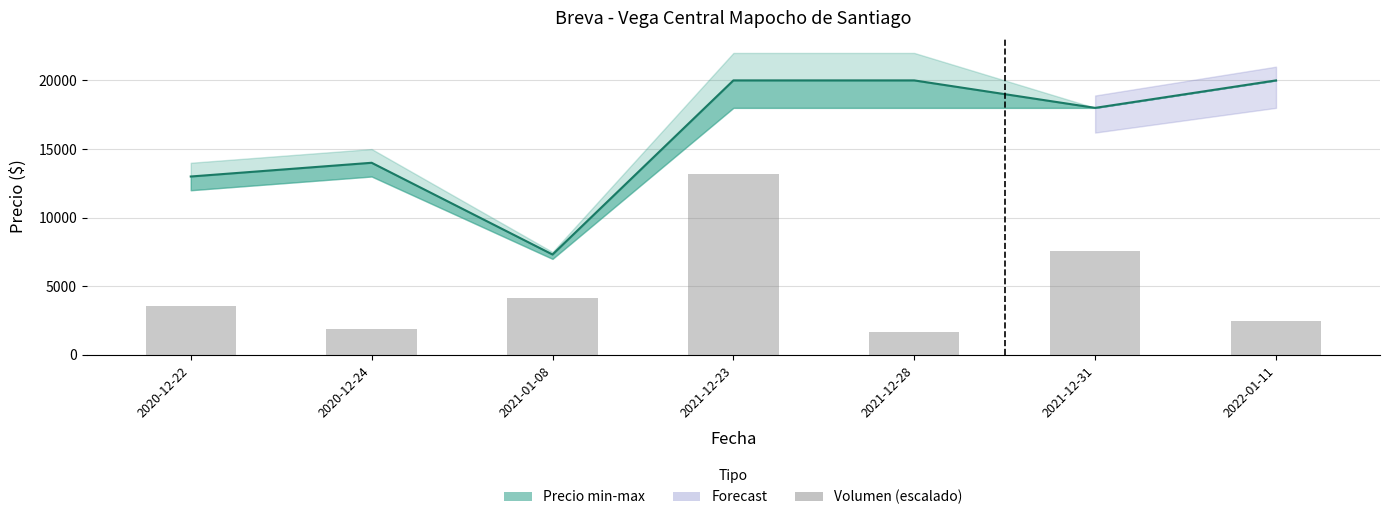

At which category does the chart reach its minimum across all series?

2021-12-28